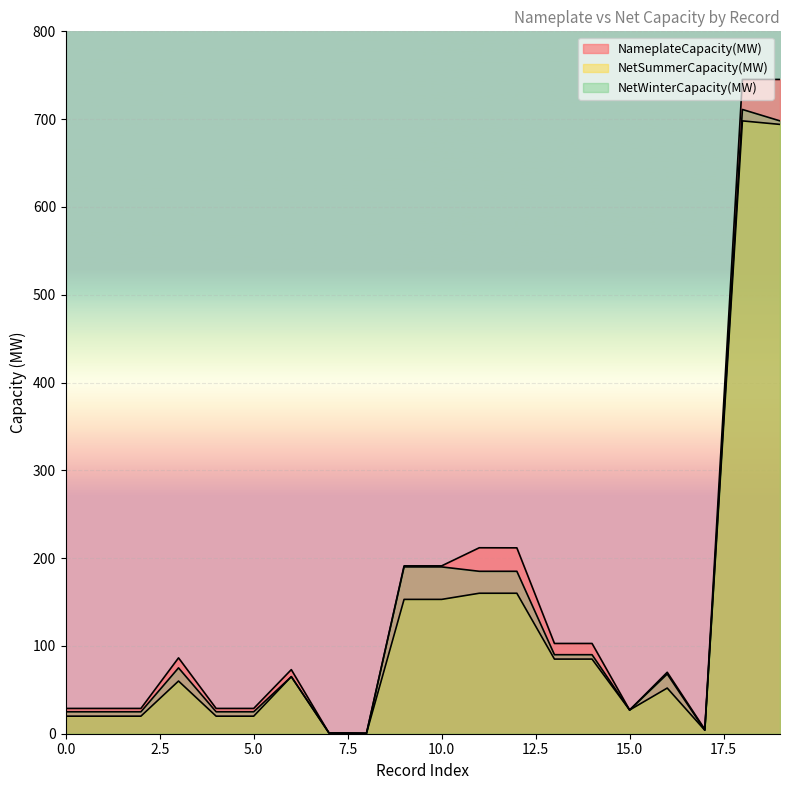

The value of NetSummerCapacity(MW) at 4 is 20.0. True or false?

True